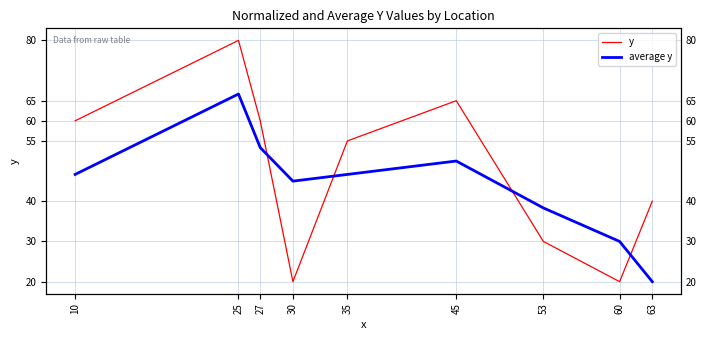

What is the value of the average y point at the 6th from the left?

50.0